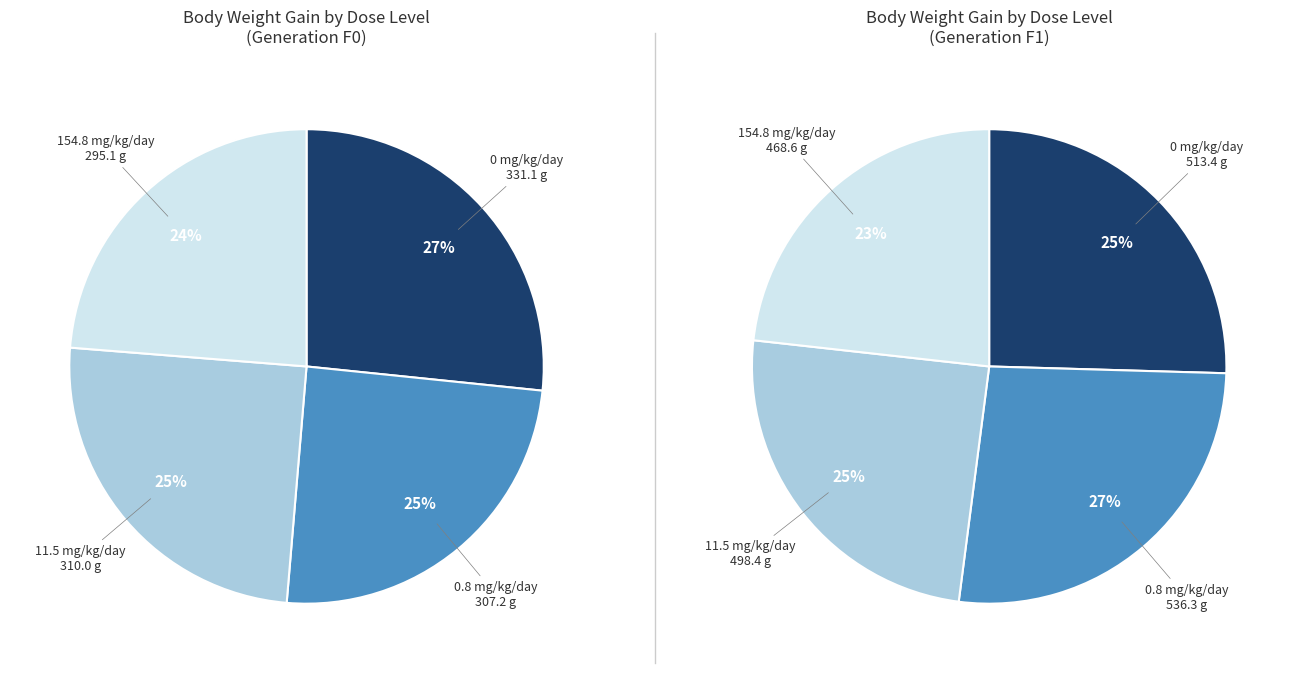

What percentage is the 2 slice, to the nearest percent?

25%